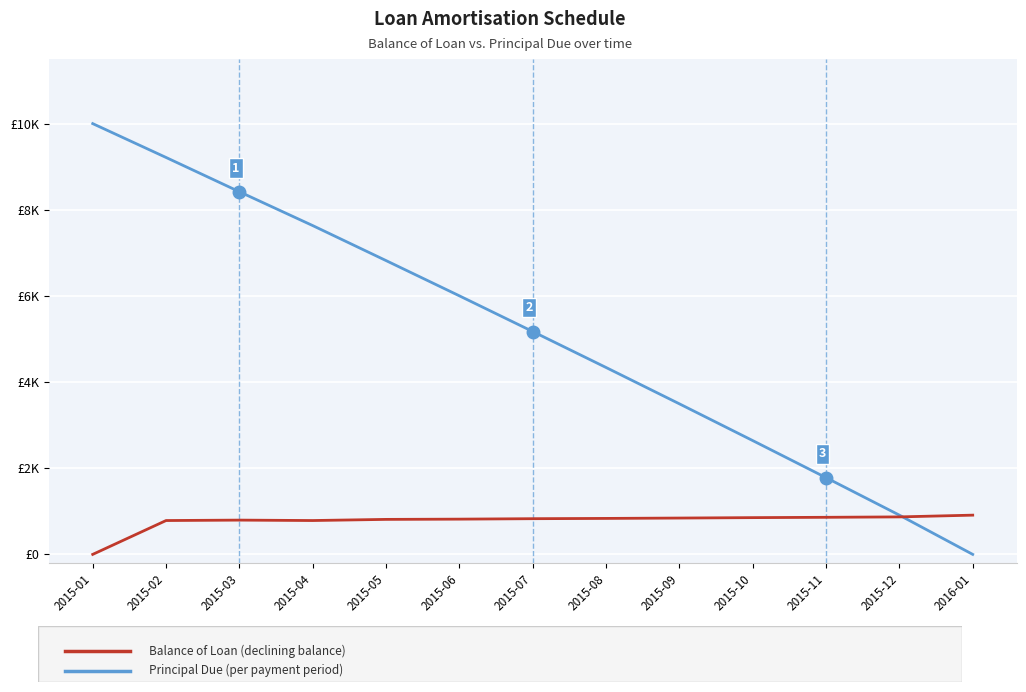

Does the chart display data point markers on the line(s)?

No